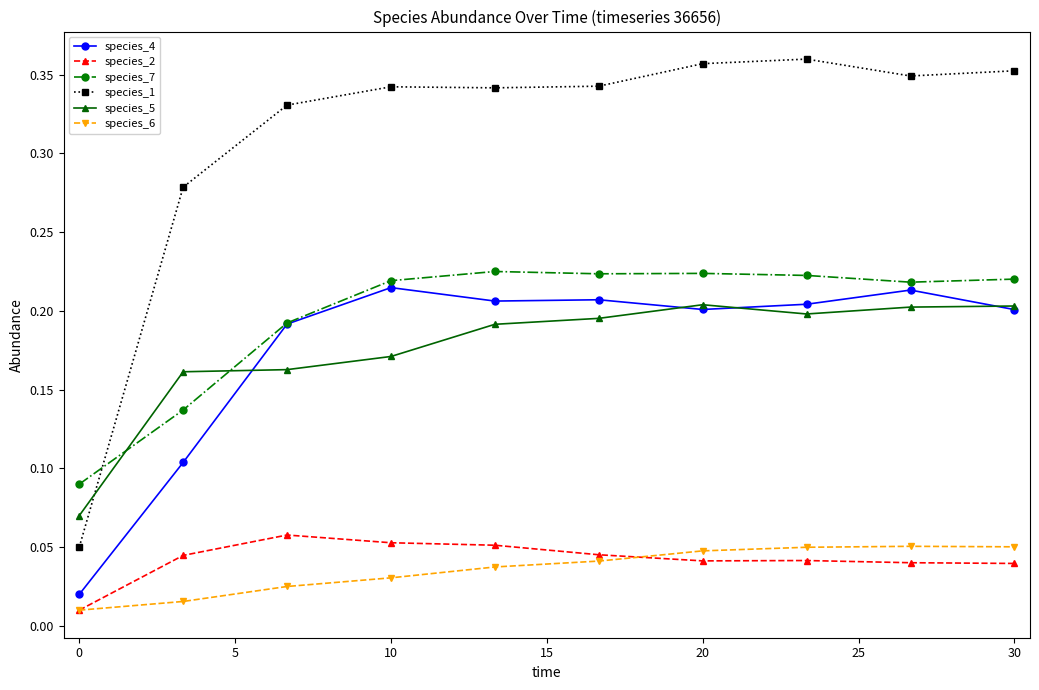

Count the species_5 values in the range 0 to 1.

10